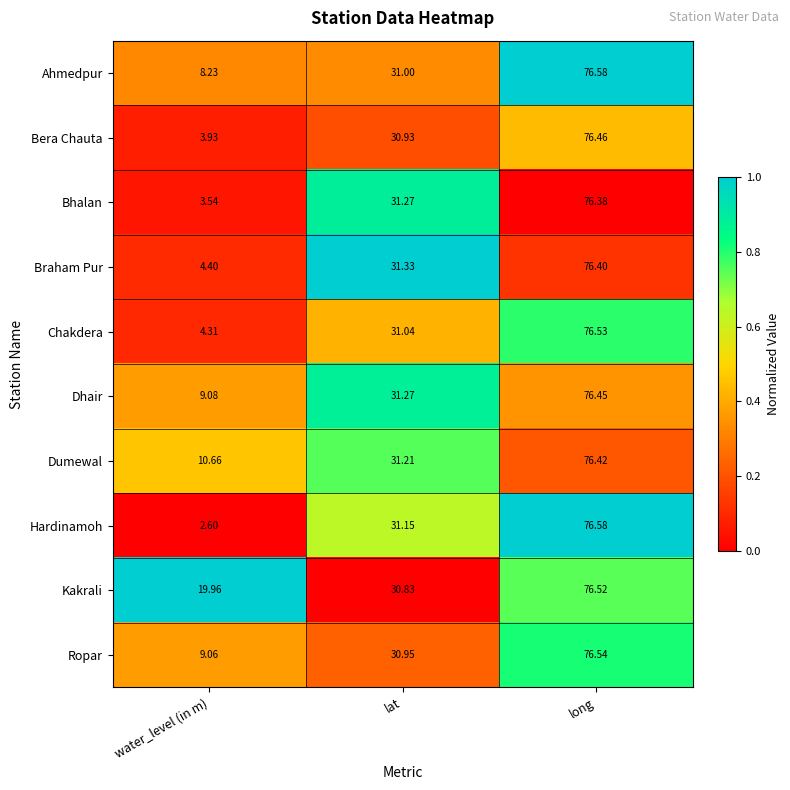

Which series changed the most between water_level (in m) and long?

Hardinamoh